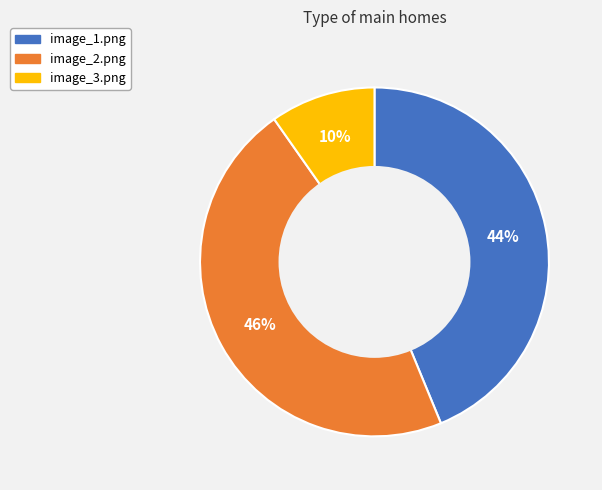

To the nearest percent, what is the combined percentage of image_1.png and image_3.png?

54%